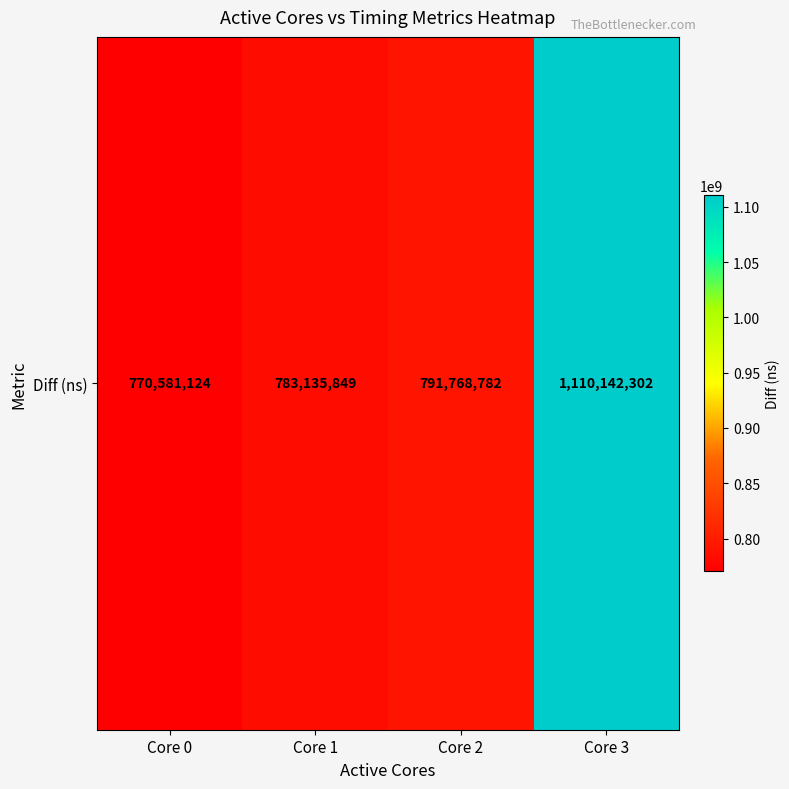

How many data points are above 791768782?

1